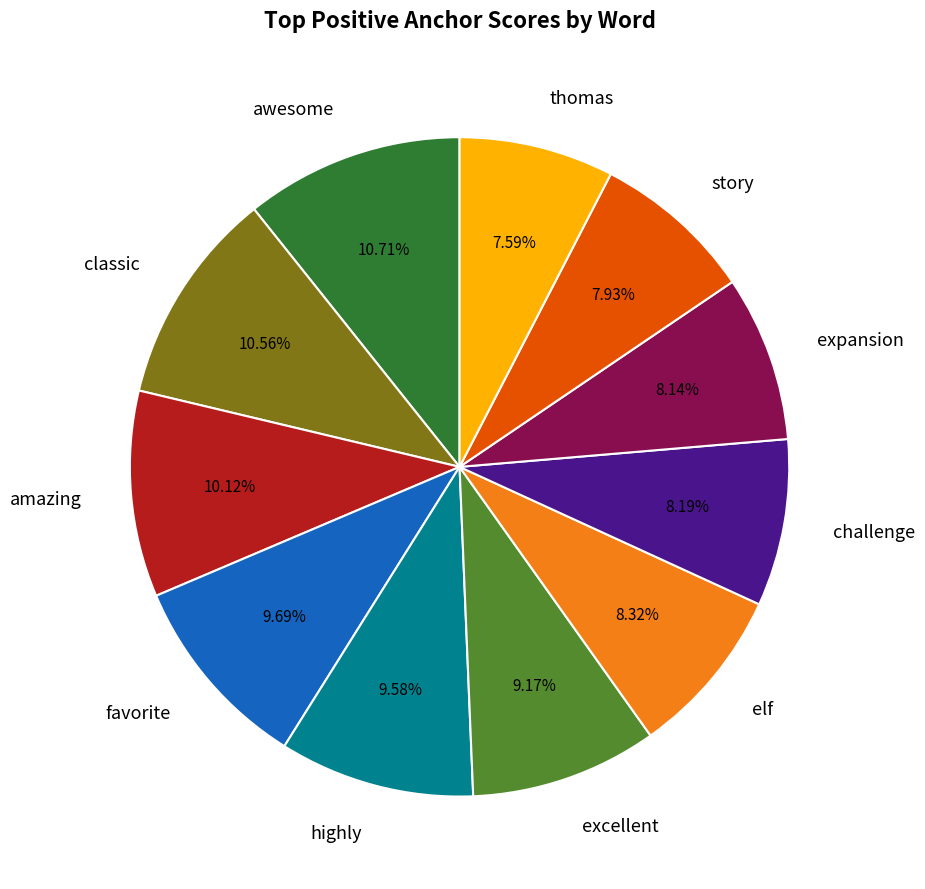

To the nearest percent, what is the difference between the largest and smallest slice percentages?

3%